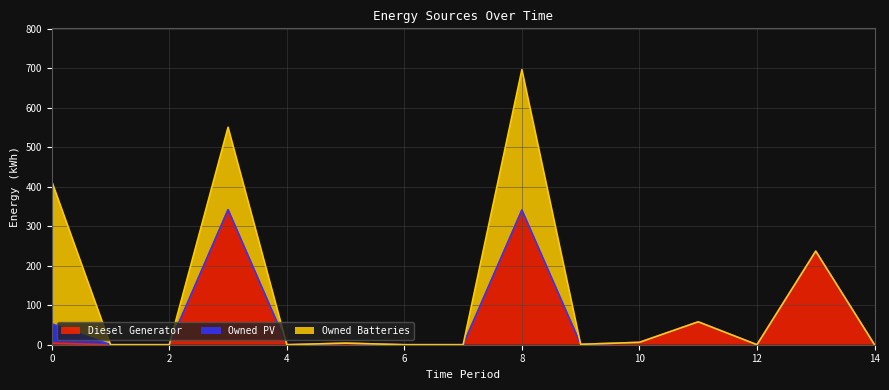

List the series in order of their peak value, highest first.

Owned Batteries, Diesel Generator, Owned PV